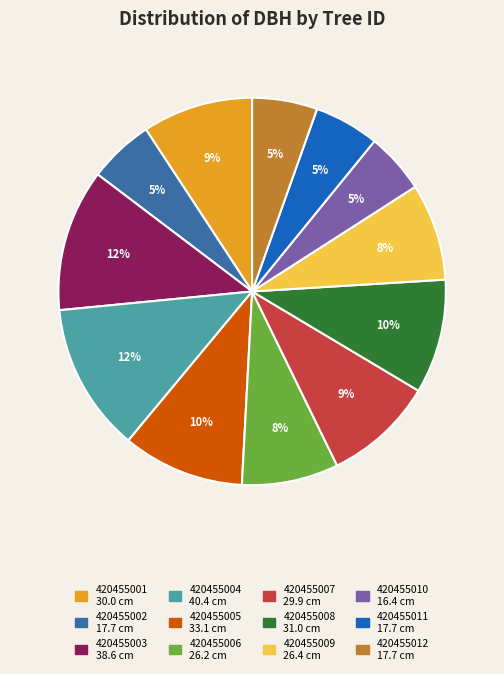

Is 420455004 the majority of the pie?

No